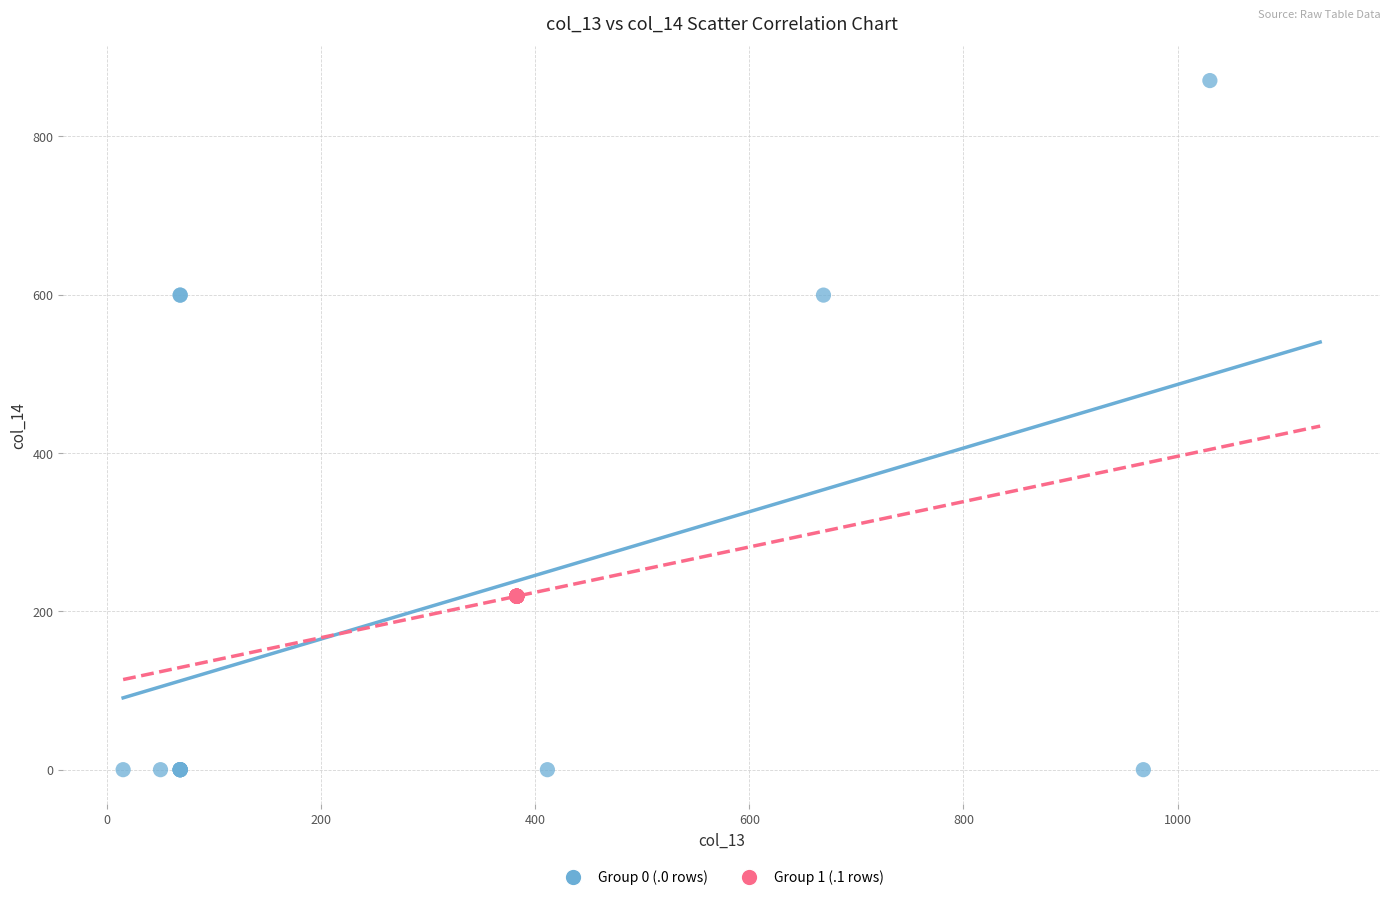

Which series contains the highest Y value?

Group 0 (.0 rows)